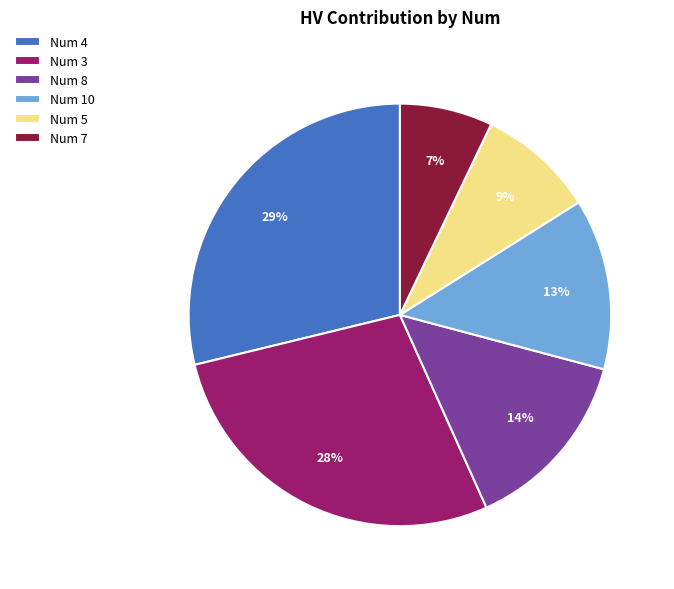

To the nearest percent, what is the difference between the largest and smallest slice percentages?

22%